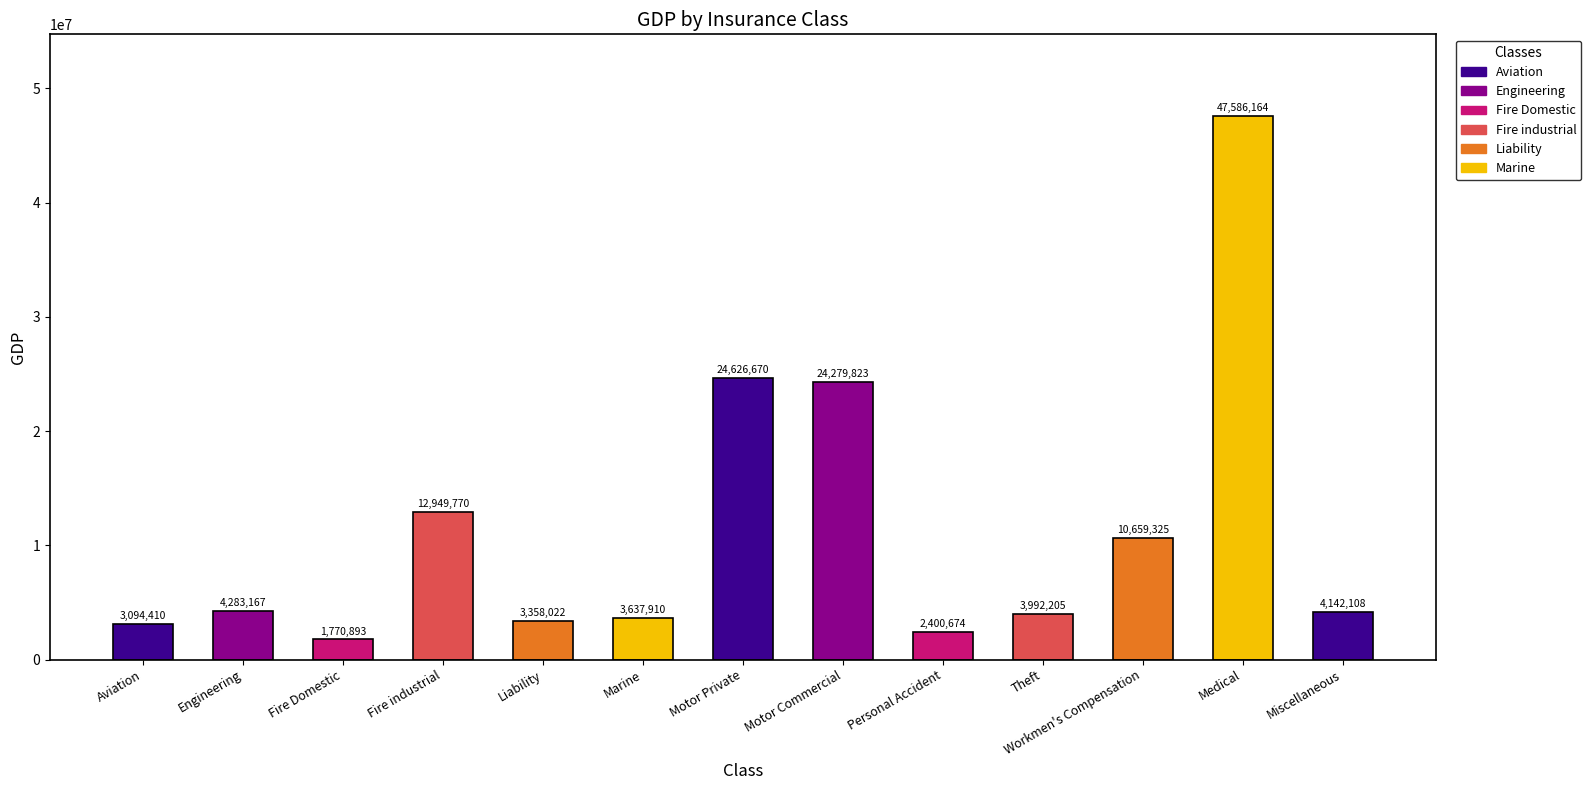

Reading right to left, list all the values displayed in this chart.

4142108	47586164	10659325	3992205	2400674	24279823	24626670	3637910	3358022	12949770	1770893	4283167	3094410